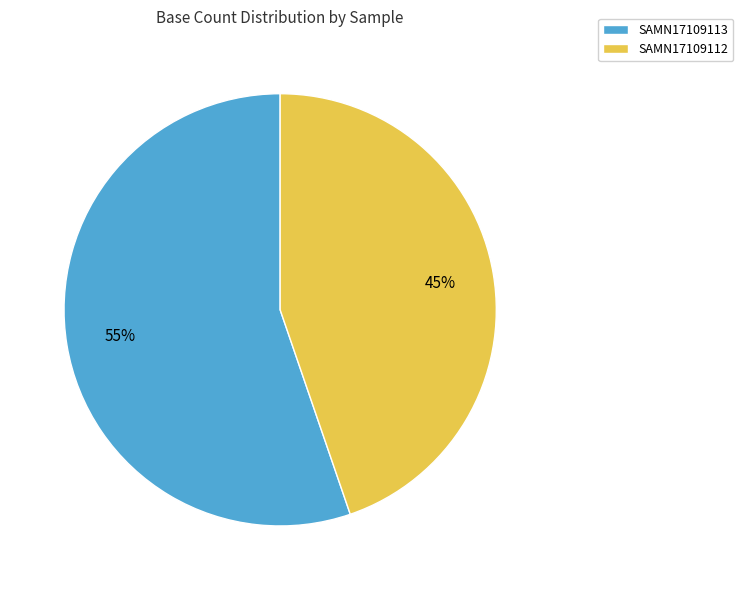

How many slices are in this pie chart?

2